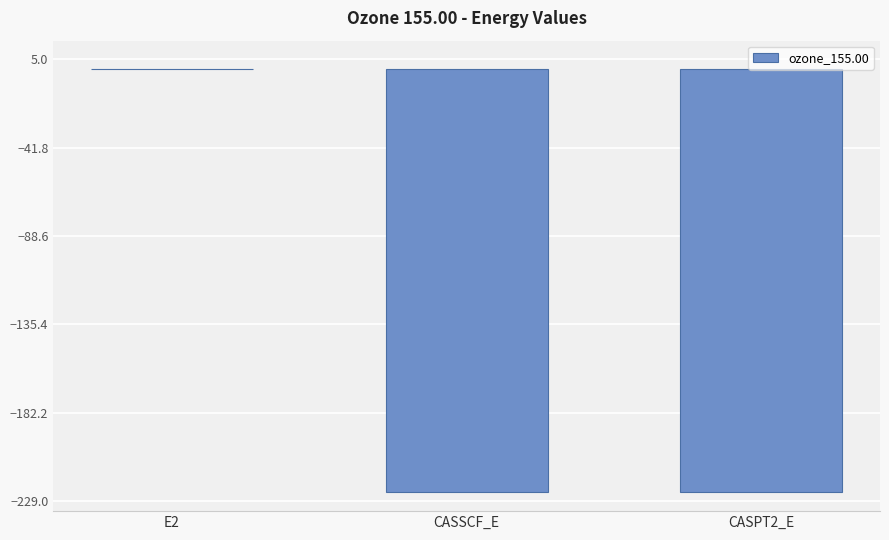

Read the value at CASSCF_E.

-224.3